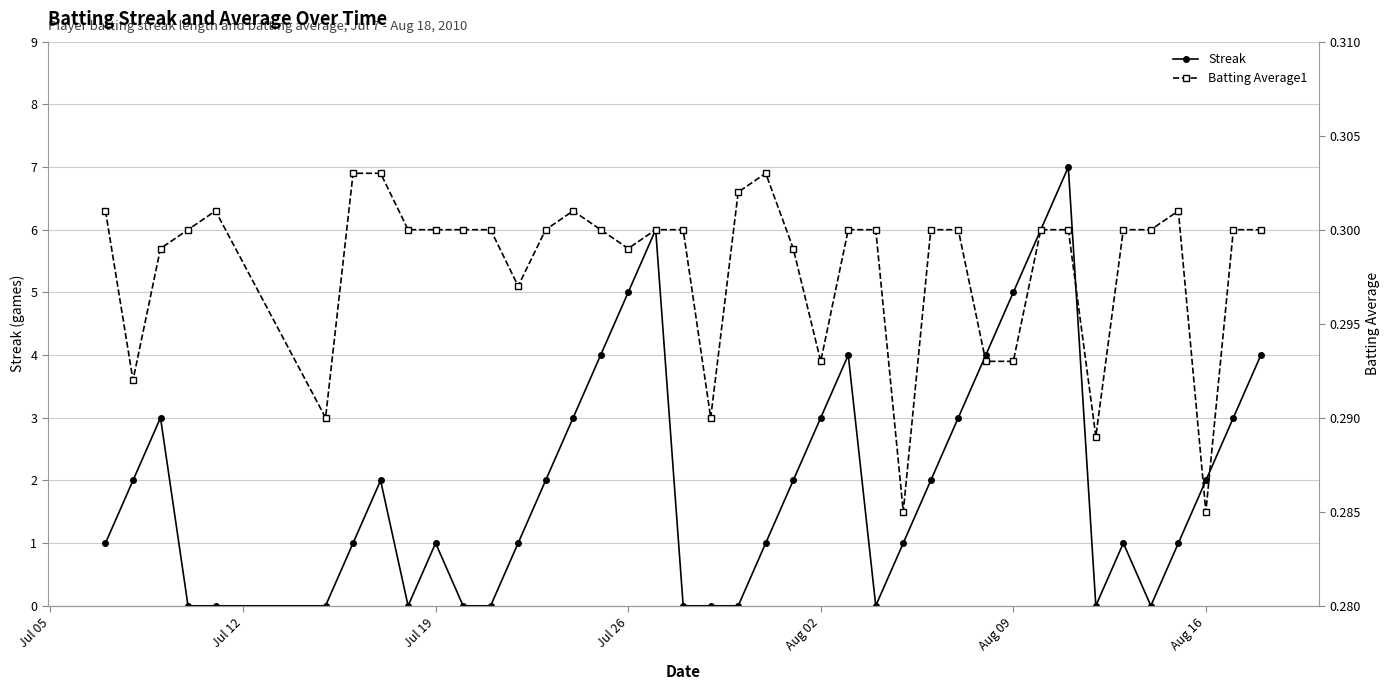

True or false: Streak has more than 1 points higher than both neighbors.

True